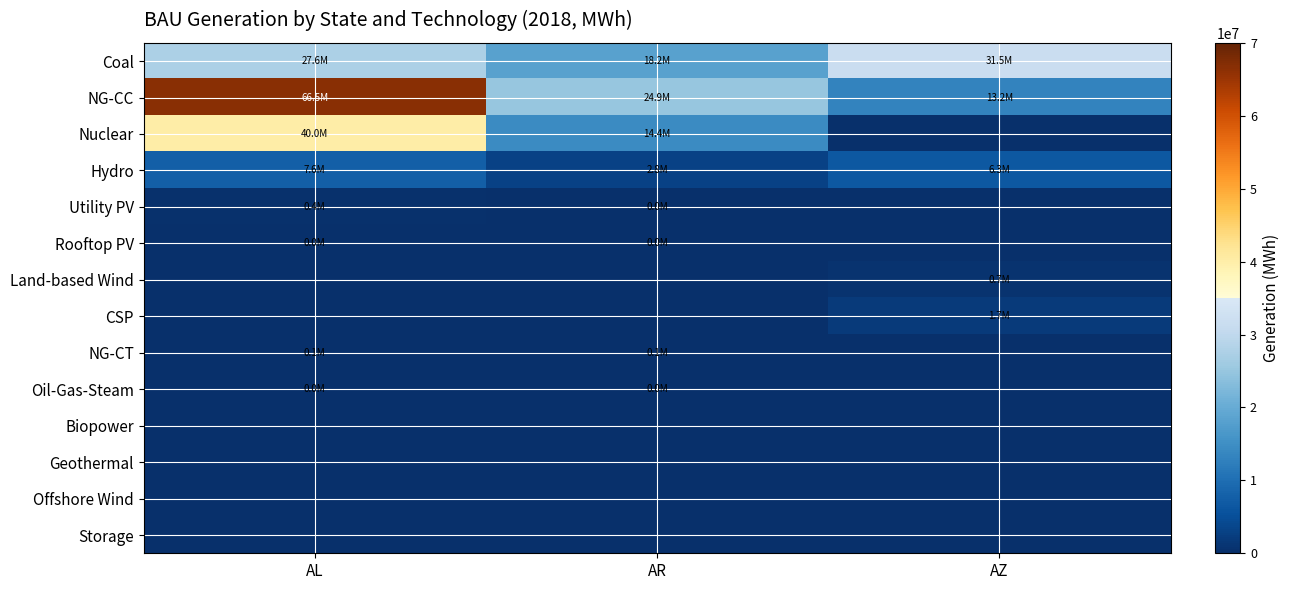

At which category is the sum across all series the highest?

AL